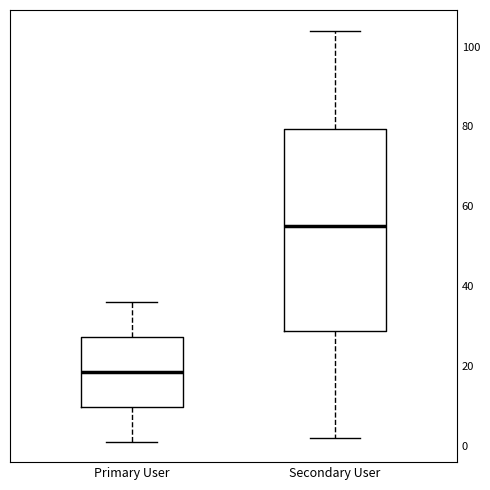

Reading left to right, transcribe this box plot: for each box, give where its median line is, the range the box spans, and where its two whiskers end, as read against the y-axis. The values are not printed on the chart, so give them approximately, as read against the axis.

Primary User: median 18, box 10 to 28, whiskers 2 to 36
Secondary User: median 56, box 28 to 80, whiskers 2 to 104